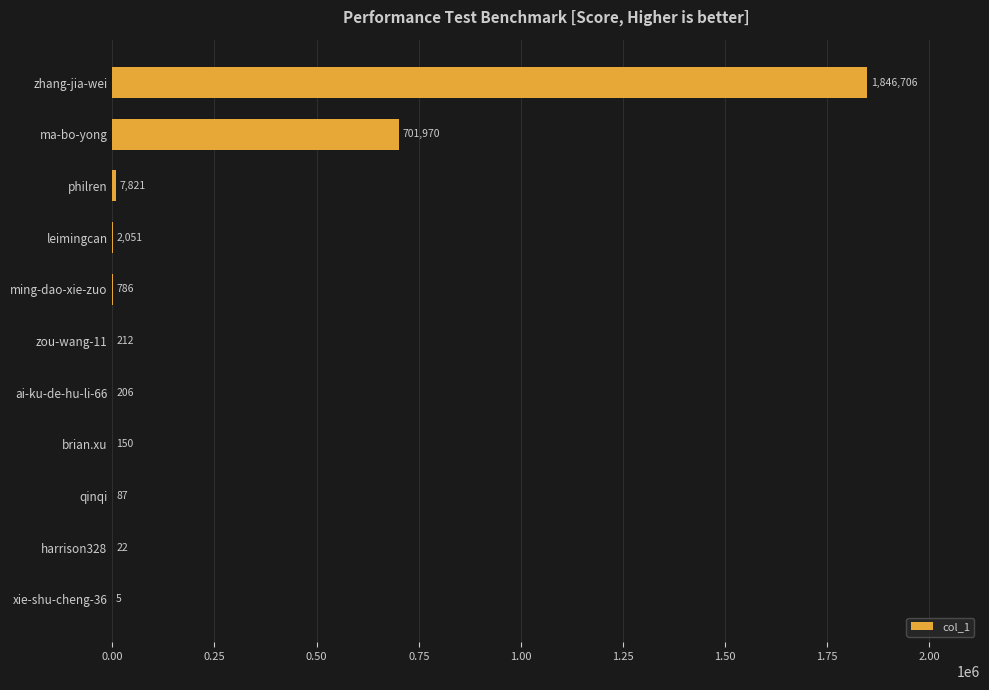

Where is the data nearest to the value 923355?

ma-bo-yong